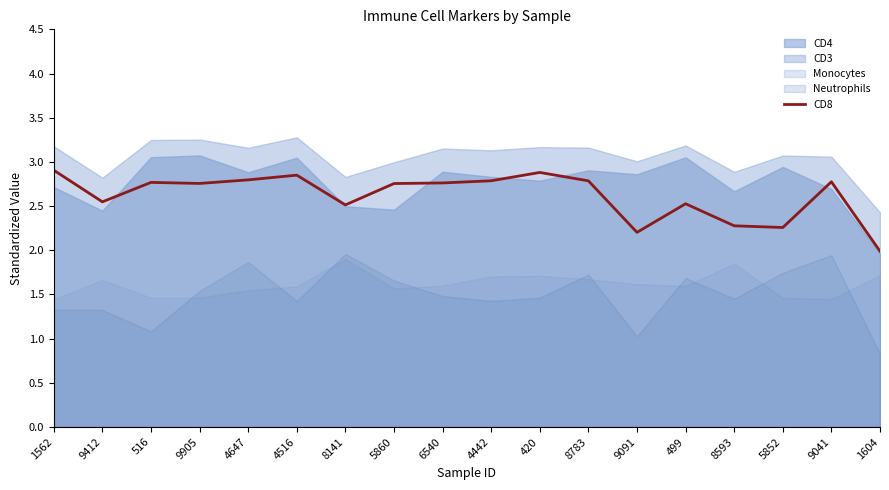

True or false: there are more than 2 points higher than both neighbors.

True